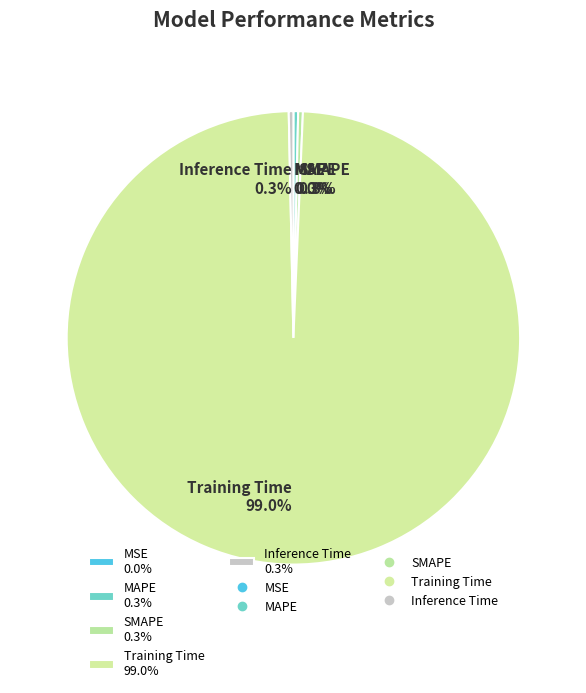

Which category accounts for the majority?

Training Time